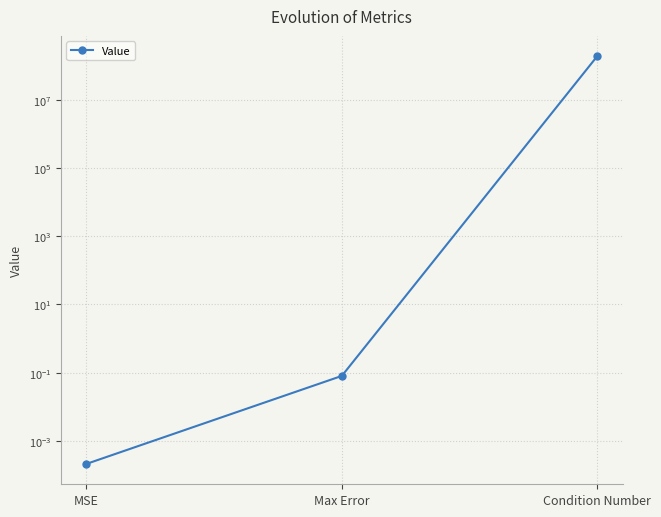

Is this an area chart (filled region under the line)?

No